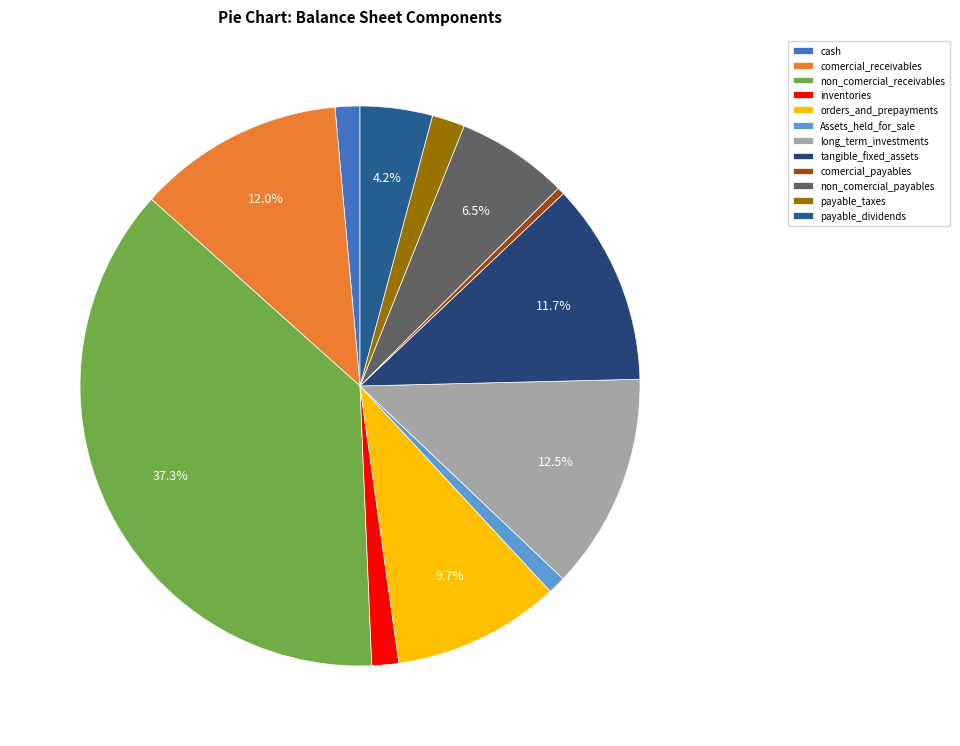

To the nearest percent, what is the average slice percentage?

8%